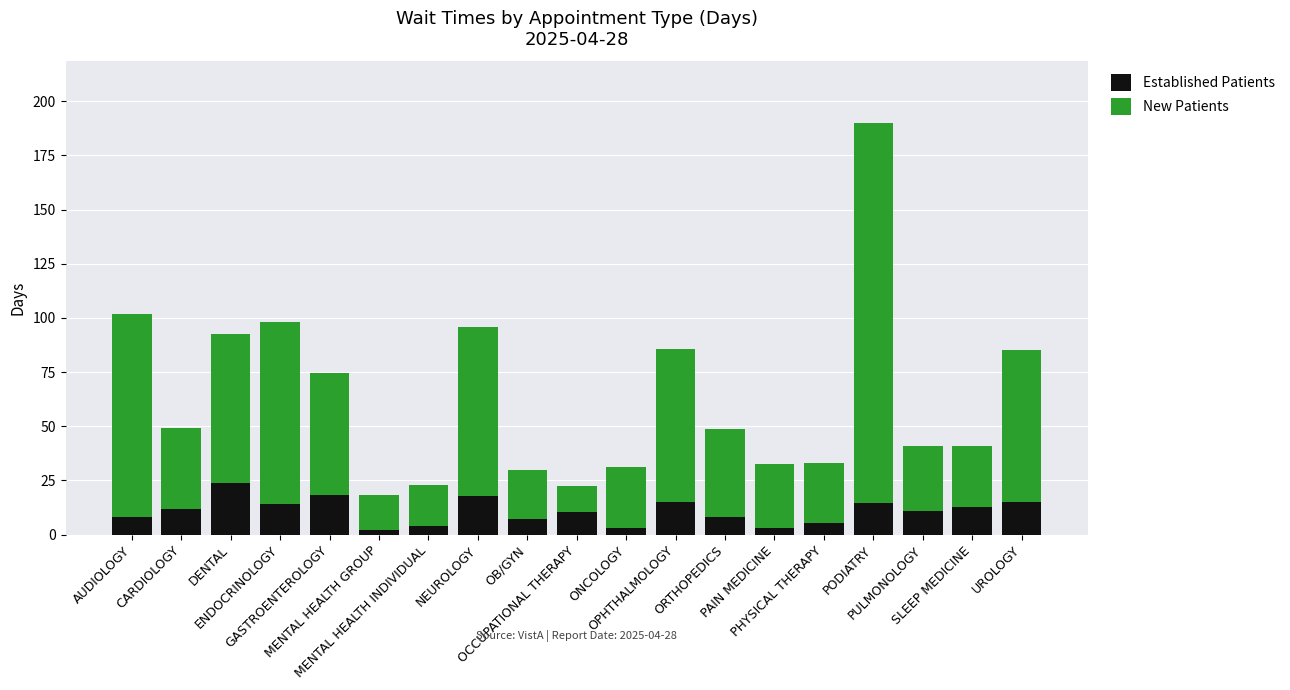

What is the sum of all Established Patients values?

204.9